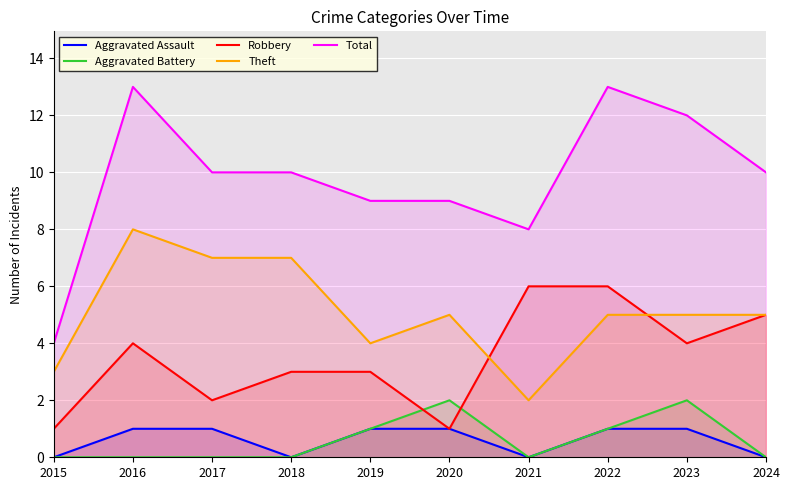

What is the value of the Robbery point at the 6th from the left?

1